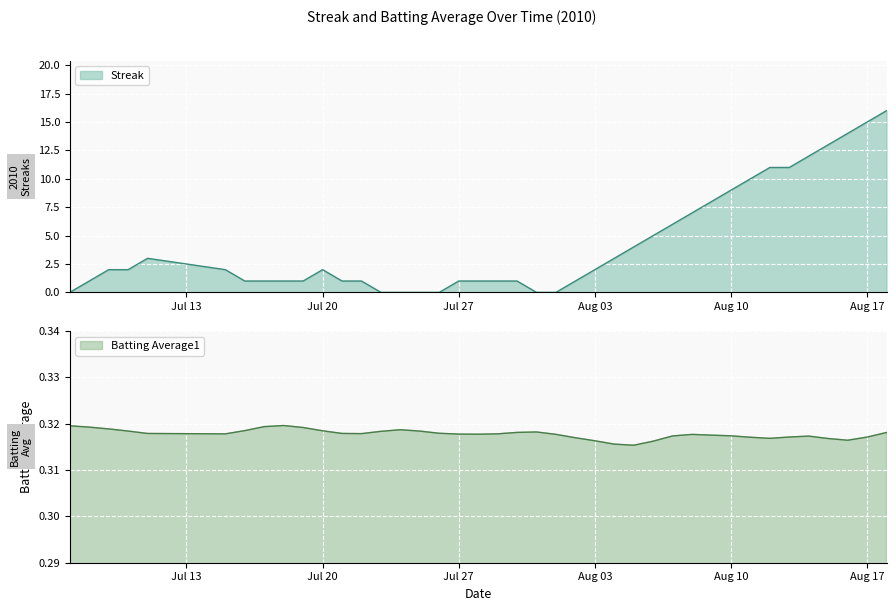

Reading left to right, what are all the values shown in this chart?

0	1	2	2	3	2	1	1	1	1	2	1	1	0	0	0	0	1	1	1	1	0	0	1	2	3	4	5	6	7	8	9	10	11	11	12	13	14	15	16